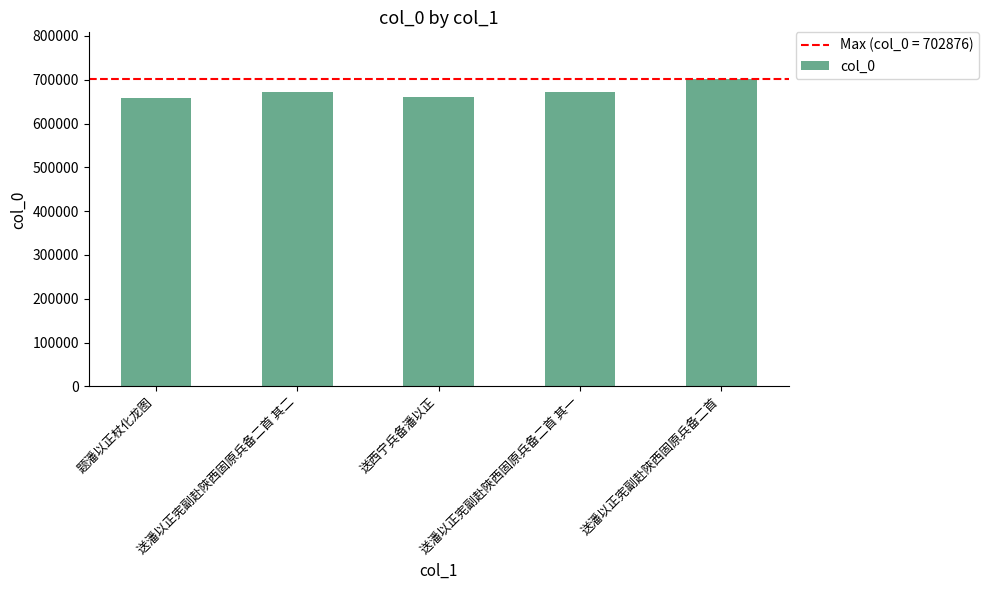

What is the difference between the maximum and minimum values?

43582